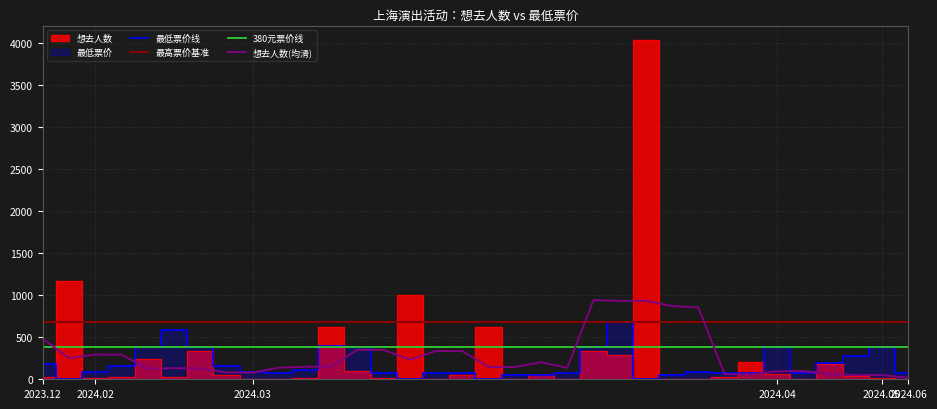

What is the highest value of the 最低票价线 series?

680.0